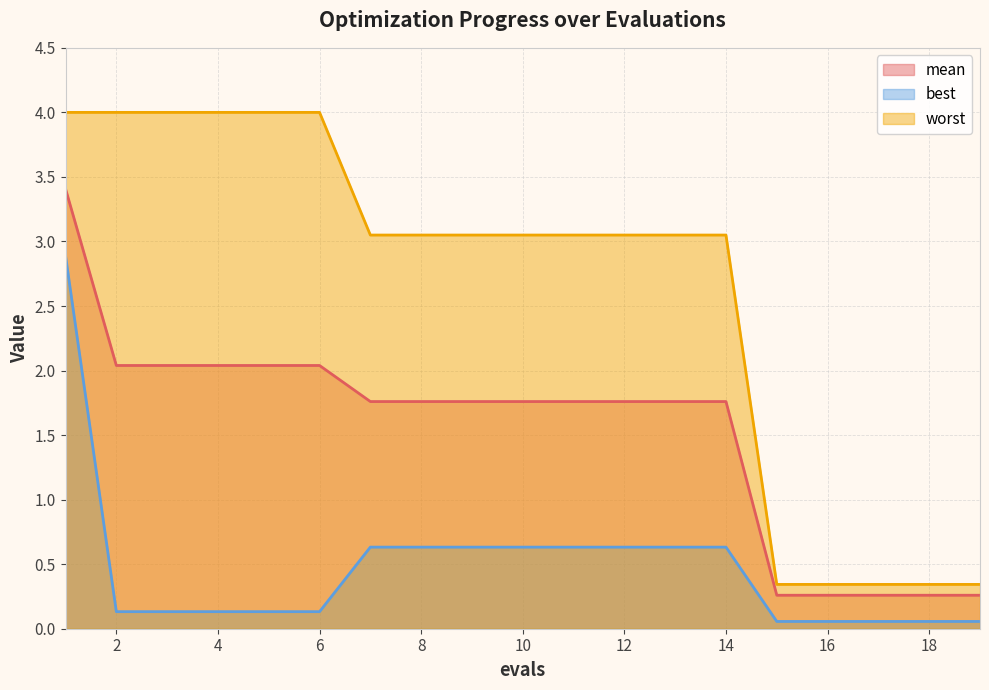

Between 15 and 2, which is larger?

2